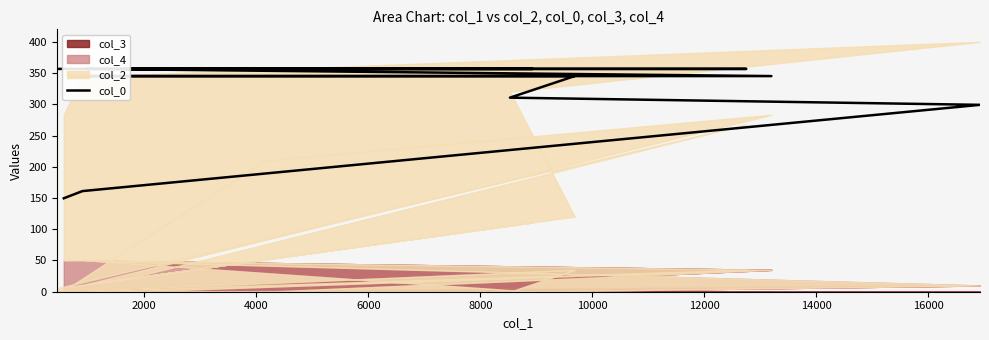

Is it true that the value at 0 is 217.5?

False